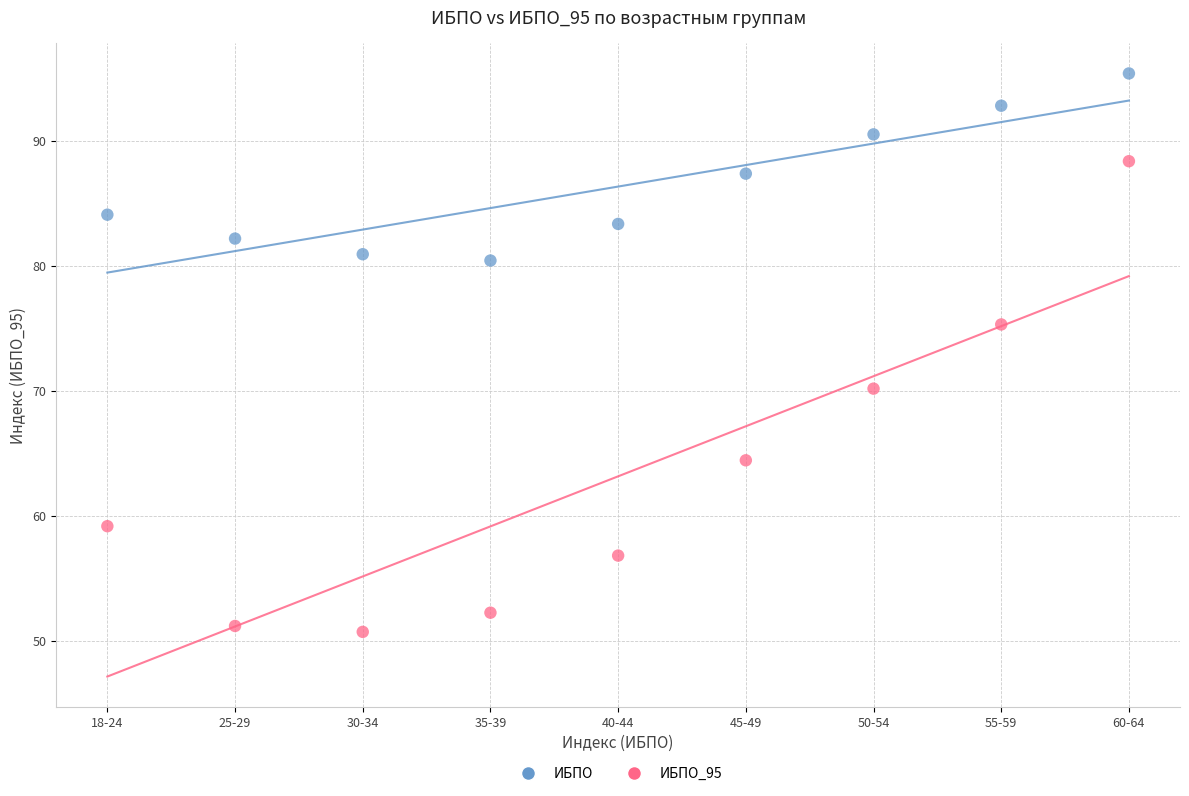

Which series reaches the minimum Y coordinate?

ИБПО_95